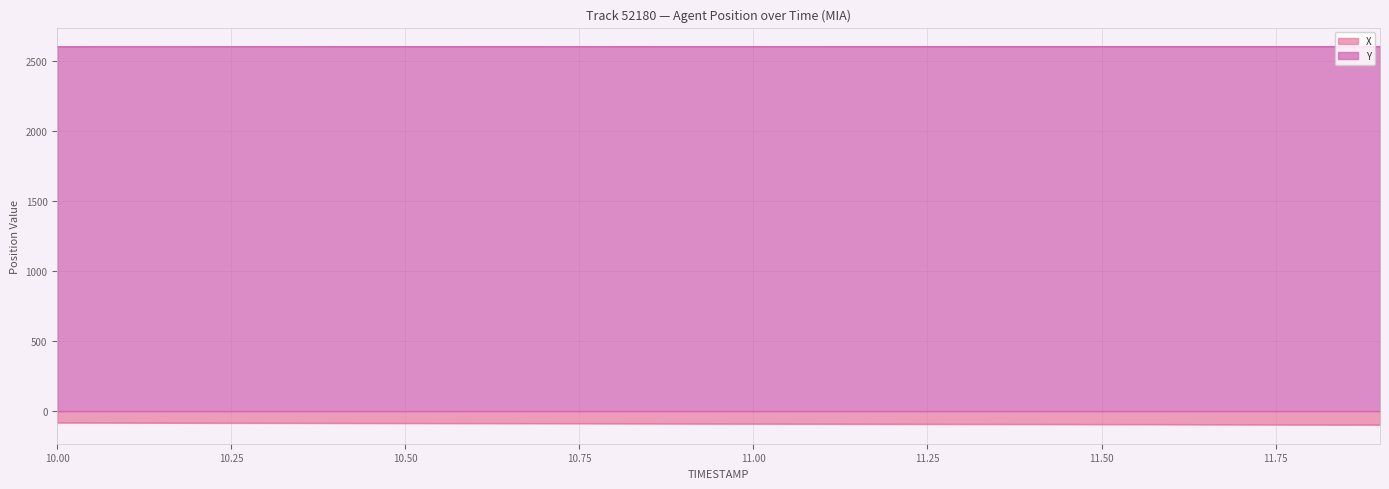

What is the sum of all X values?

-1801.1